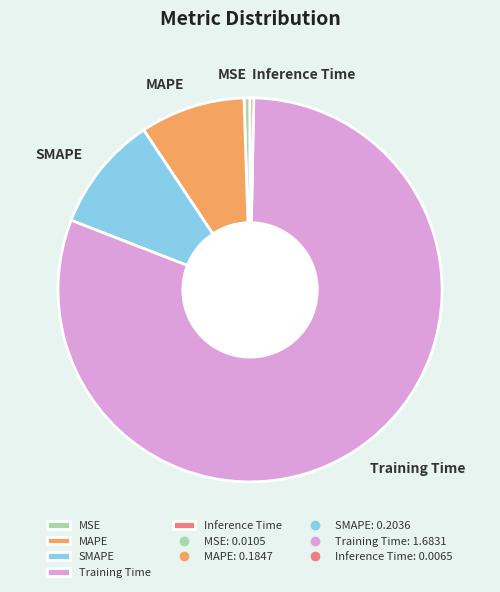

The MSE slice represents 1% of the pie. True or false?

True